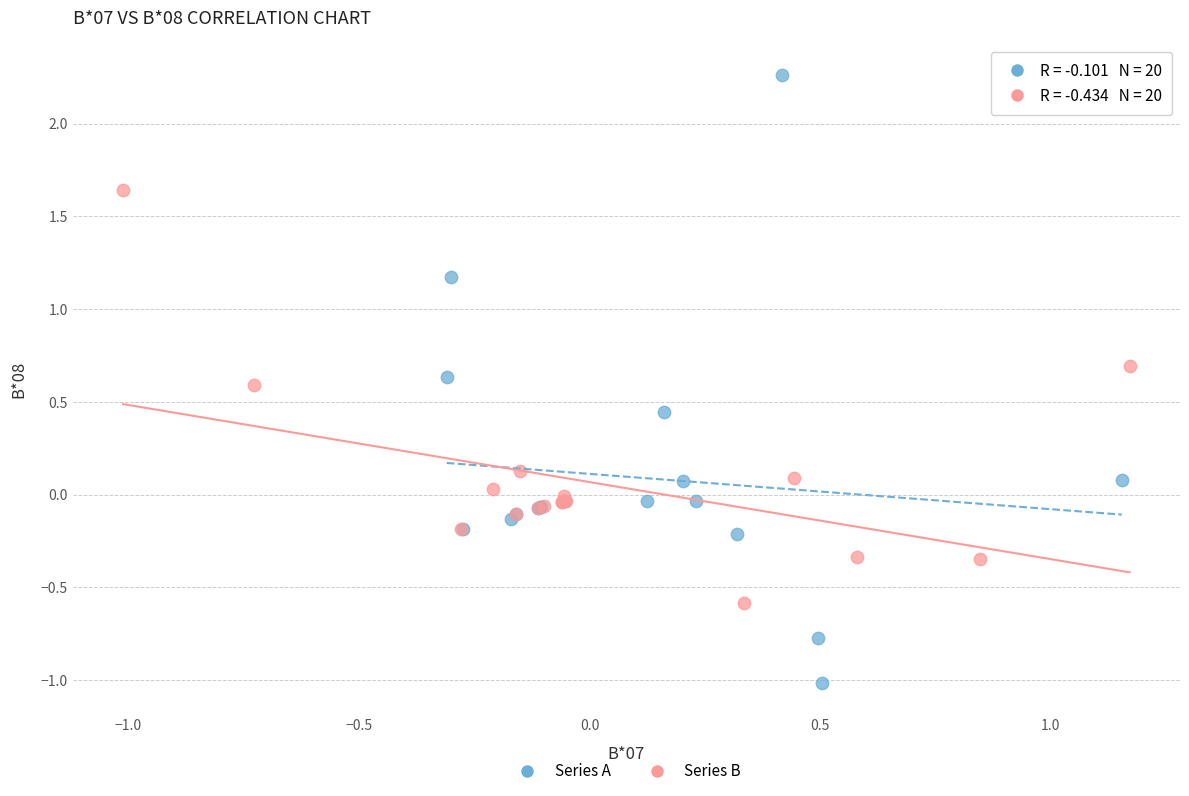

Which series contains the lowest Y value?

Series A